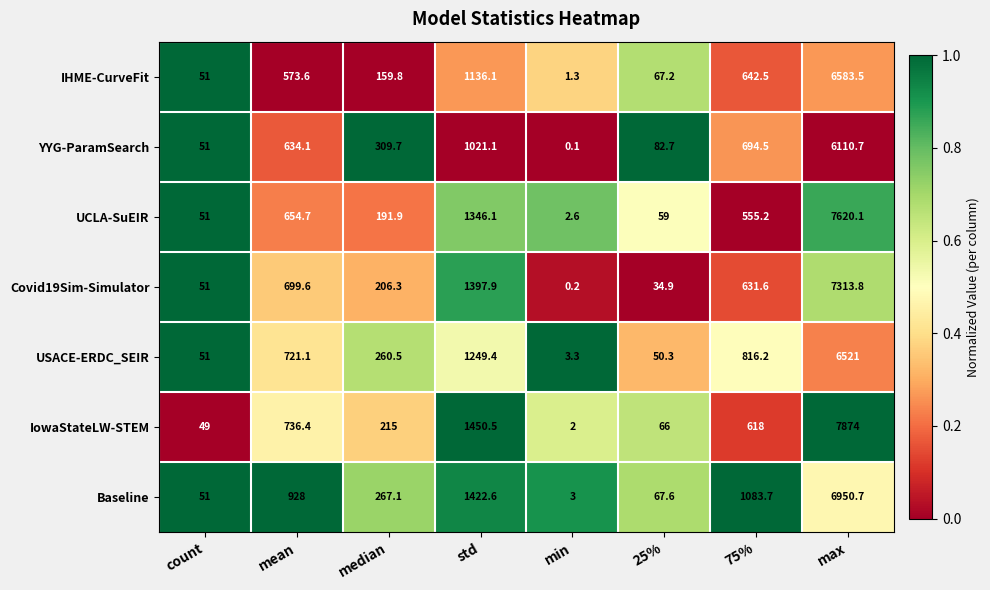

What is the greatest value displayed?

7874.0